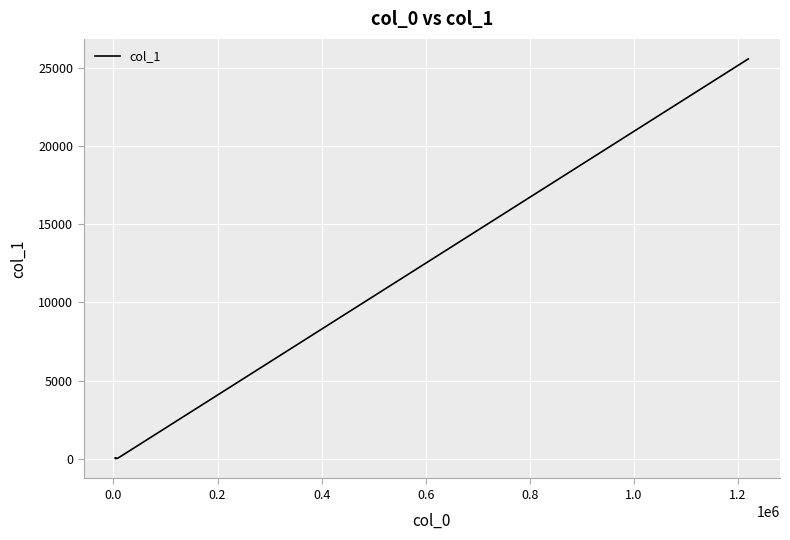

What is the difference between the maximum and minimum values?

25585.4